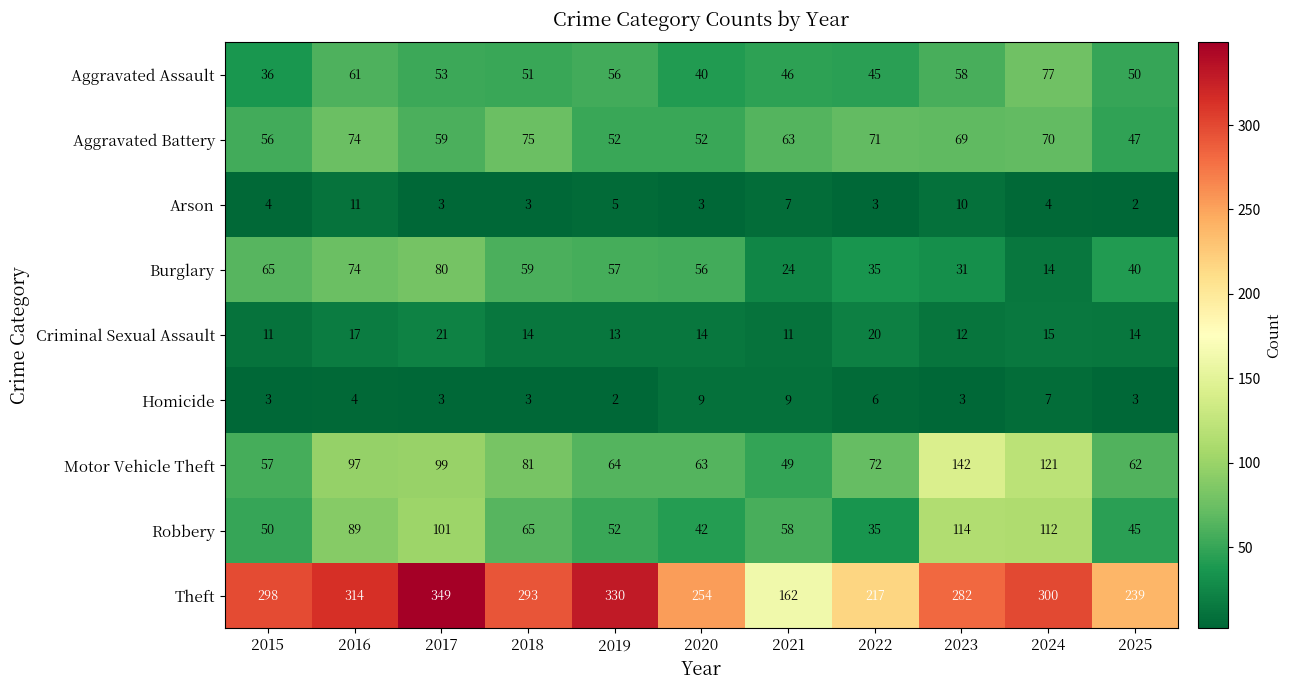

The Criminal Sexual Assault series shows 4 at 2021. True or false?

False